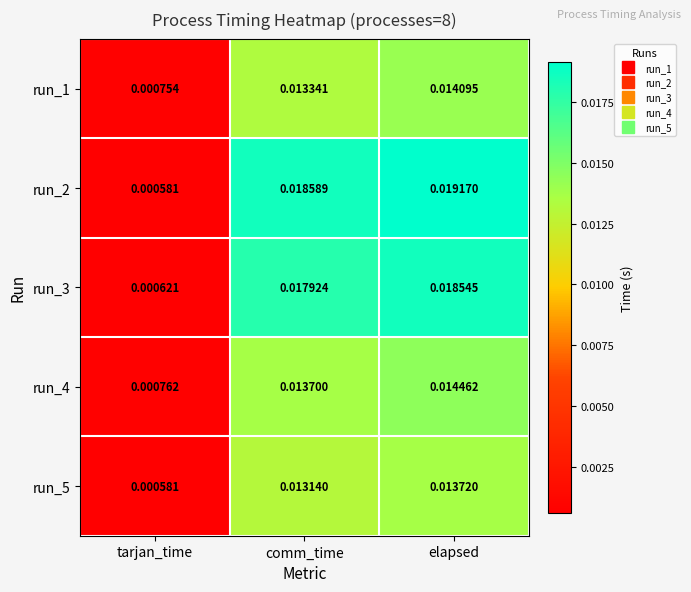

At which category does the chart reach its peak across all series?

elapsed